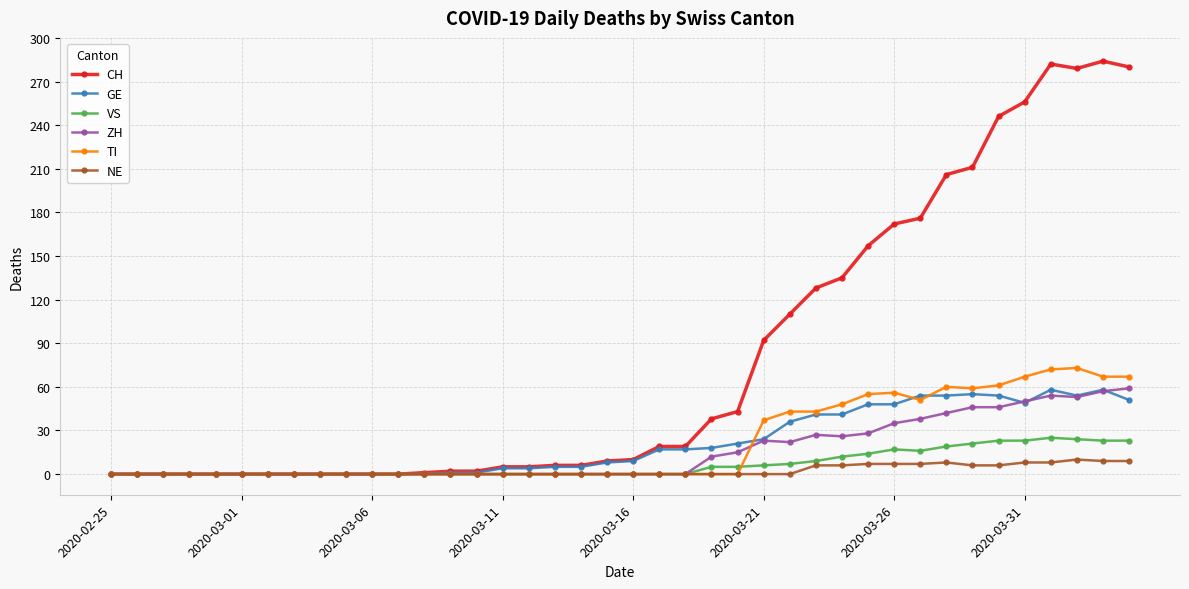

Which series has the largest total across all categories?

CH